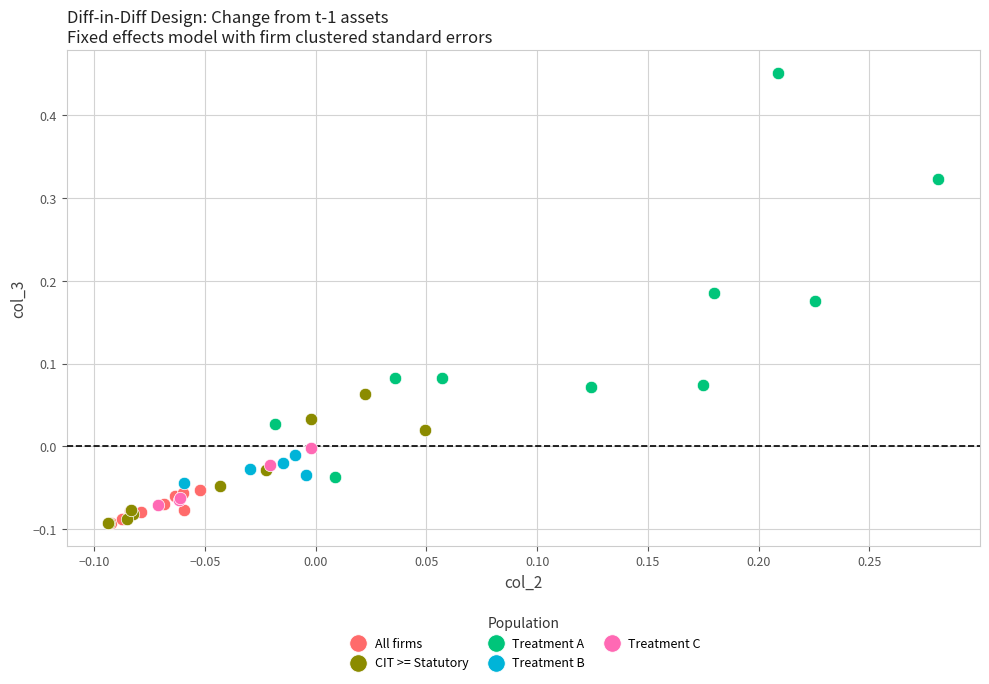

Which series reaches the maximum Y coordinate?

Treatment A